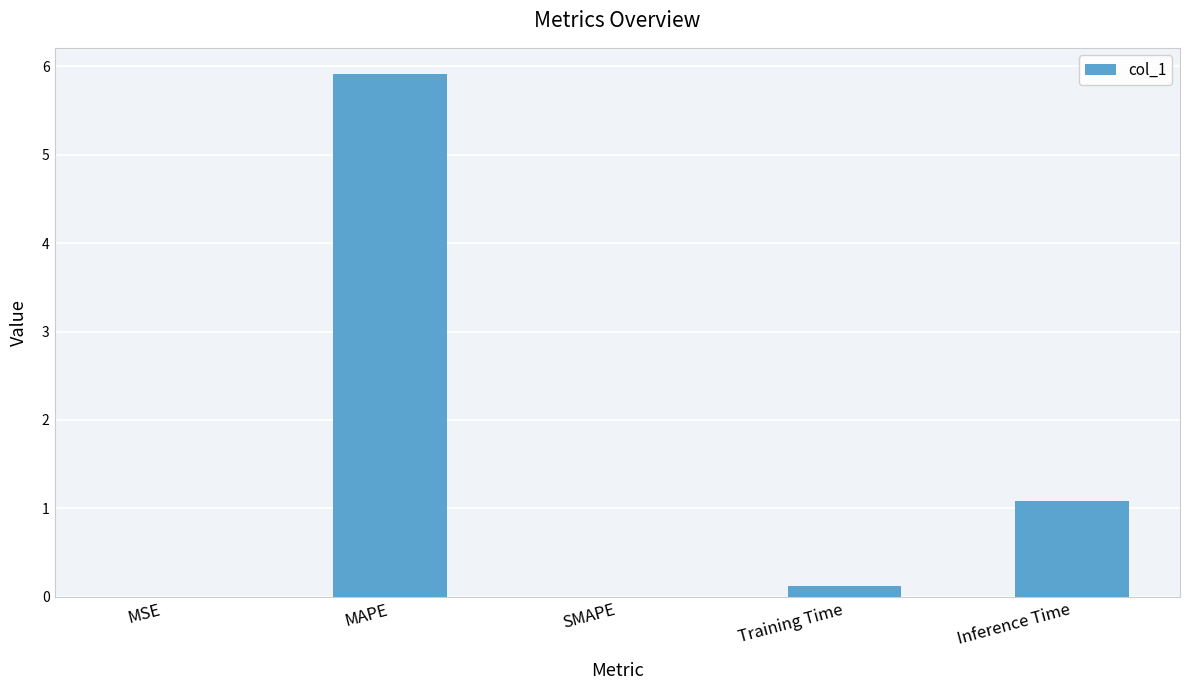

Where is the data nearest to the value 2?

Inference Time